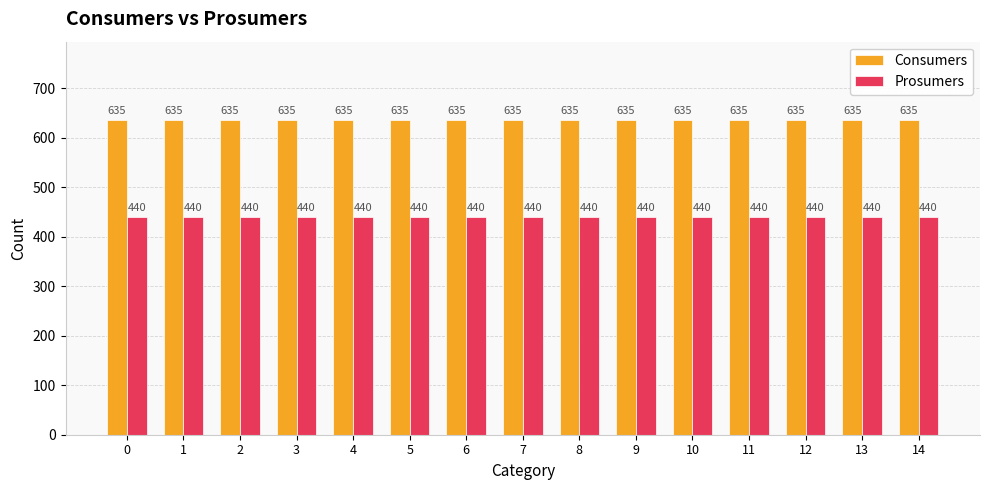

The value of Prosumers at 0 is 440. True or false?

True